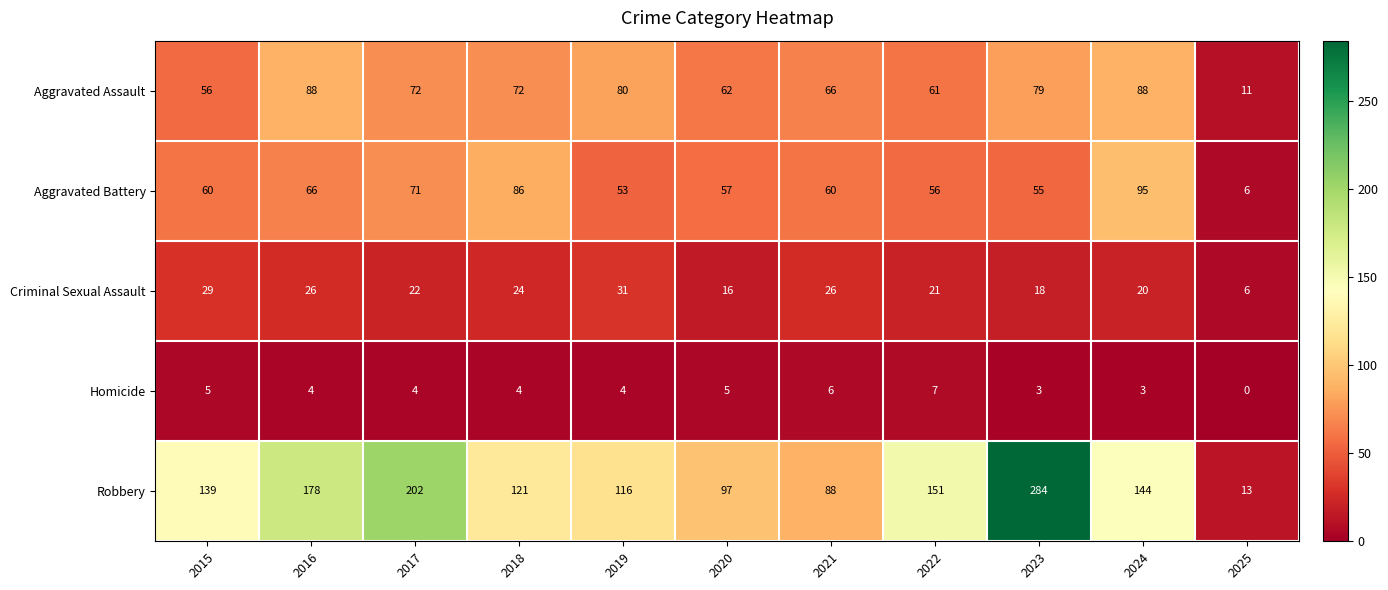

How many distinct data groups are displayed?

5